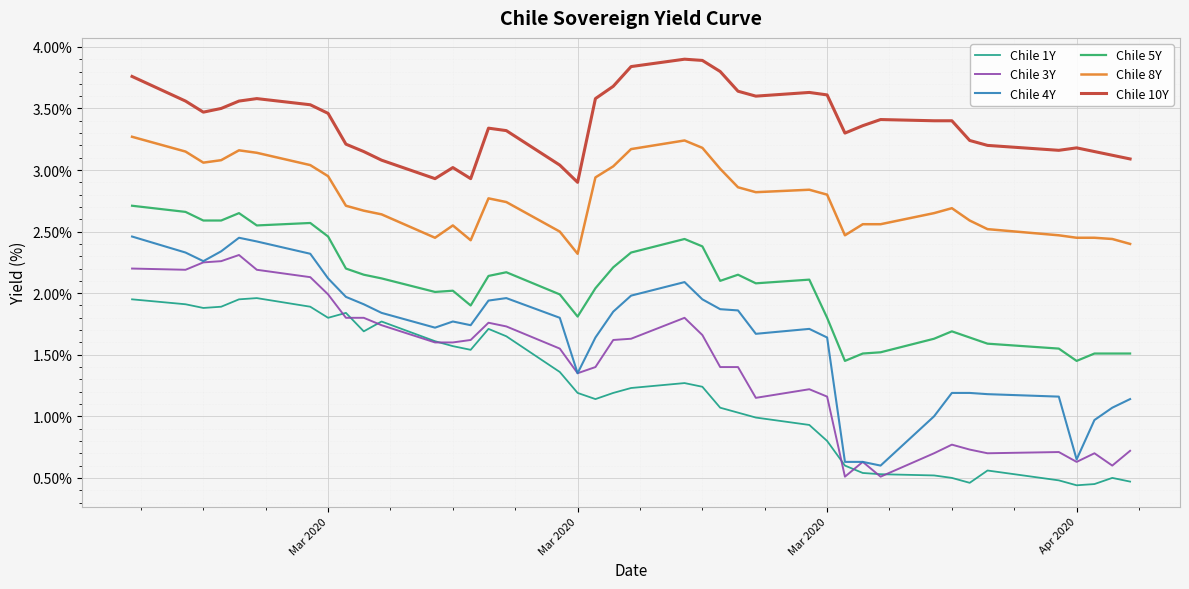

Which series has the widest spread of values?

Chile 4Y